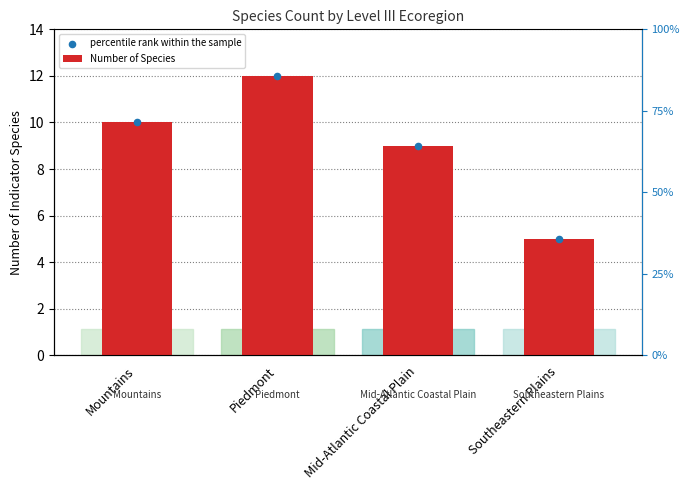

Which series has the largest Y range (max minus min)?

Number of Species